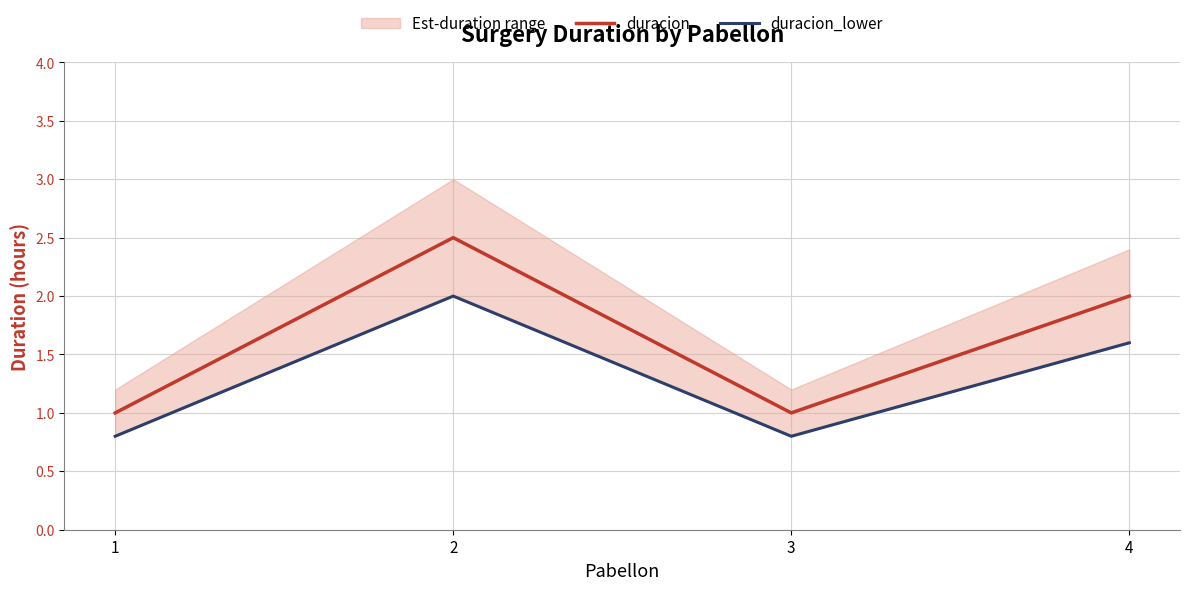

What is the spread (max minus min) of values at 3?

0.2